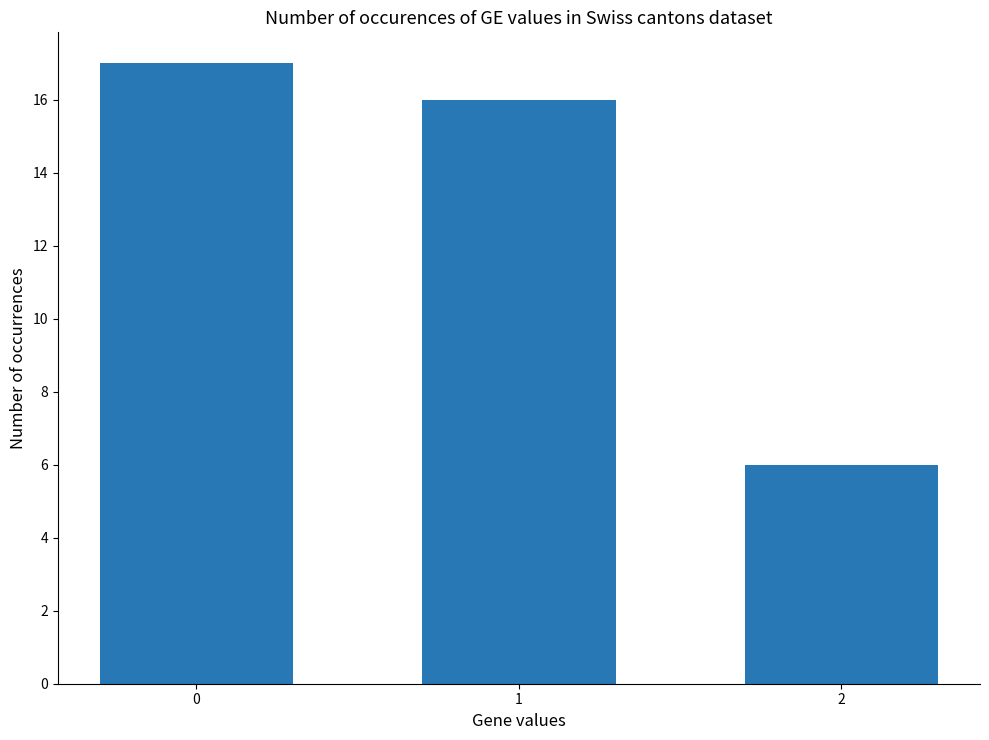

The chart shows a value of 6 at 2. True or false?

True